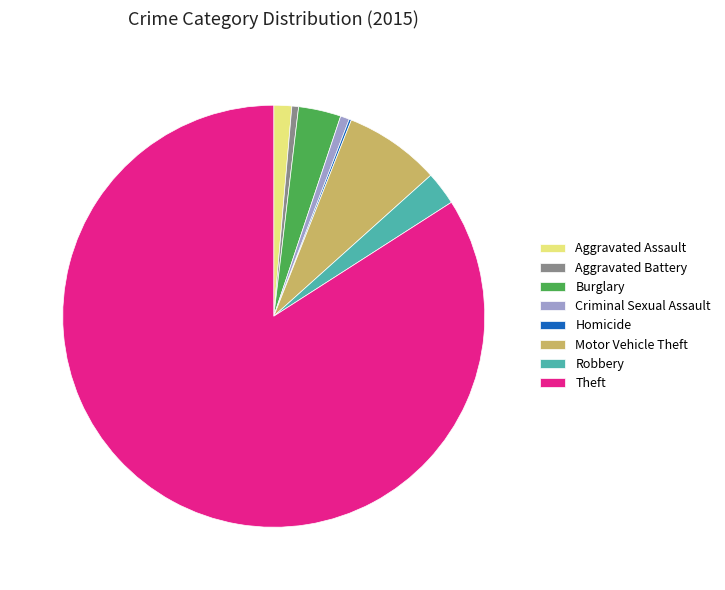

Which category accounts for the majority?

Theft